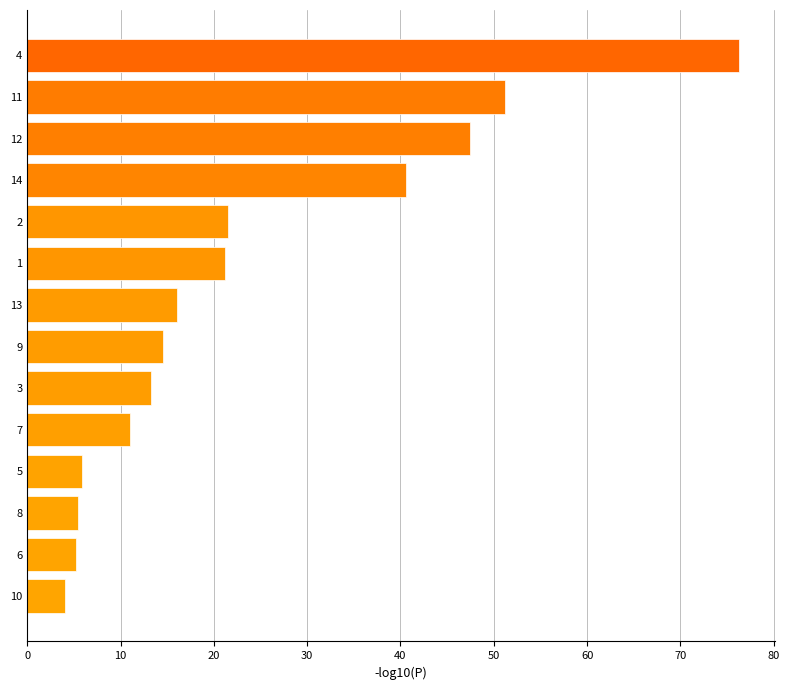

What is the change in value from 10 to 14?

+36.5